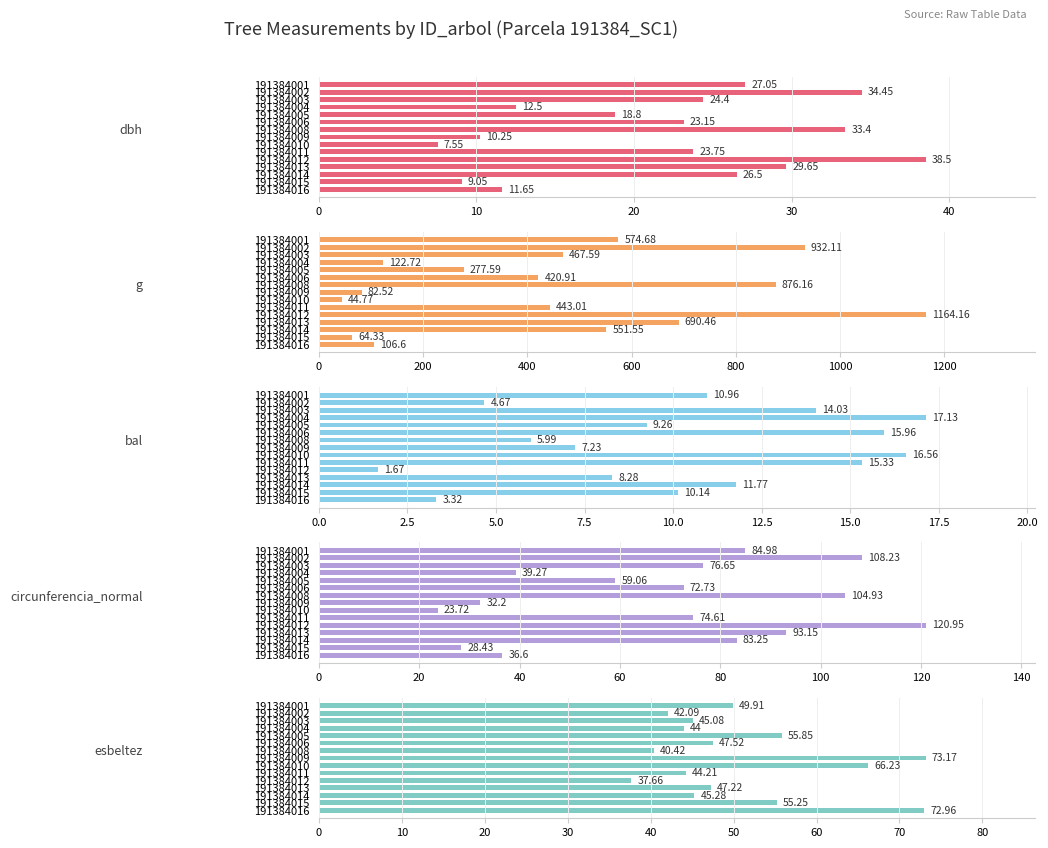

What is the spread (max minus min) of values at 191384004?

110.2